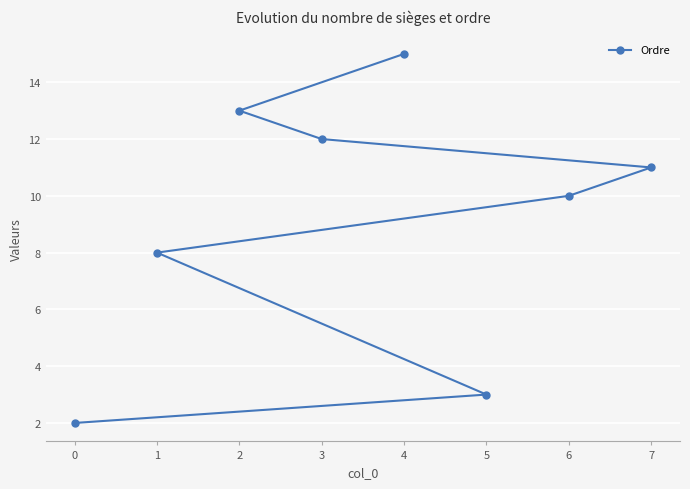

What is the value of the 3rd point from the left?

13